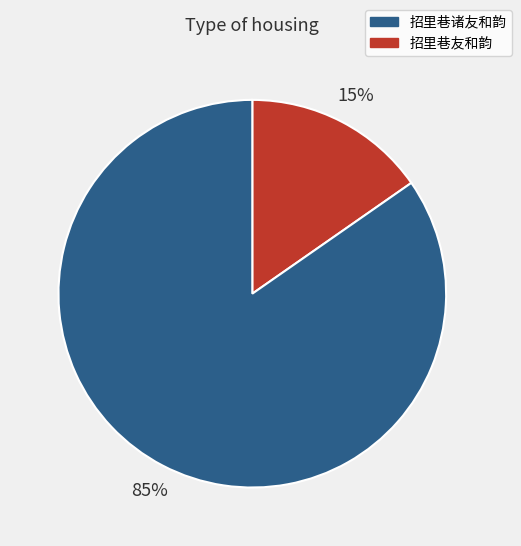

Is there any slice that represents more than half of the pie?

Yes